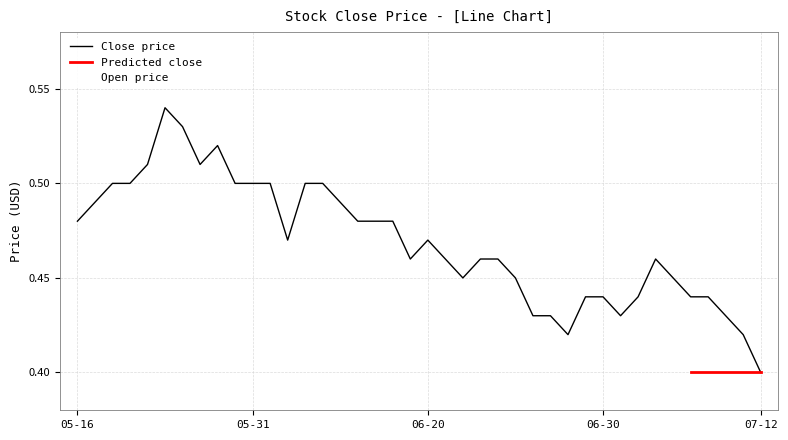

Which category has the highest value in the Close series?

2016-05-24